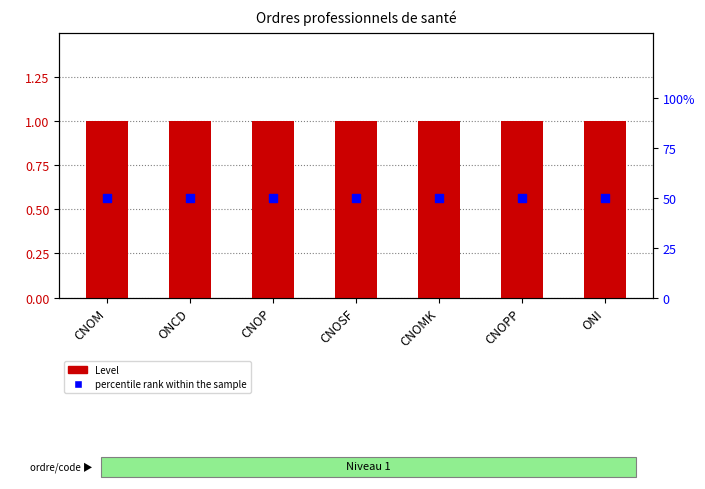

At how many categories does at least one series exceed 13?

7